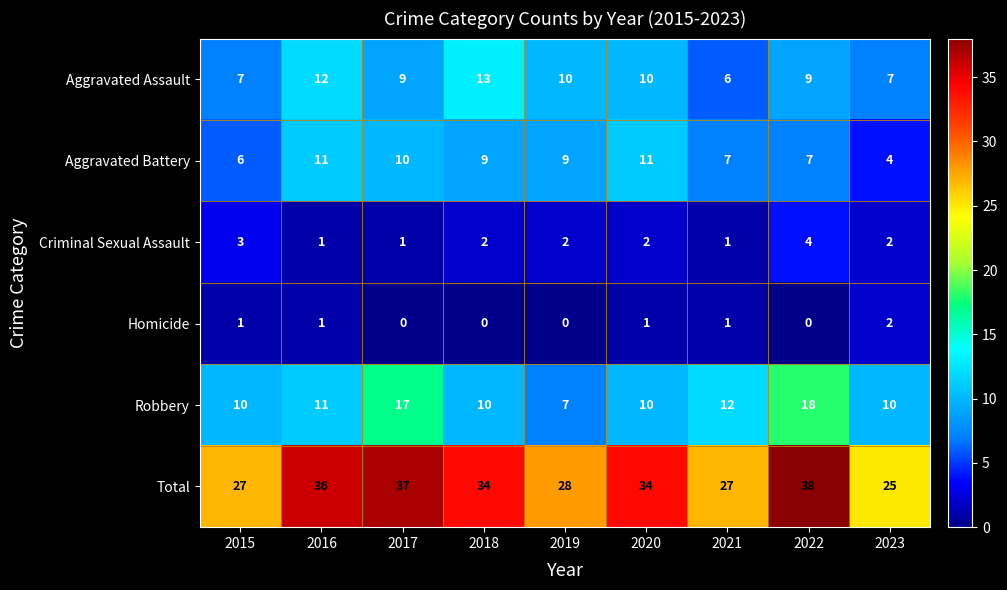

Between 2022 and 2023, which series saw the biggest shift?

Total